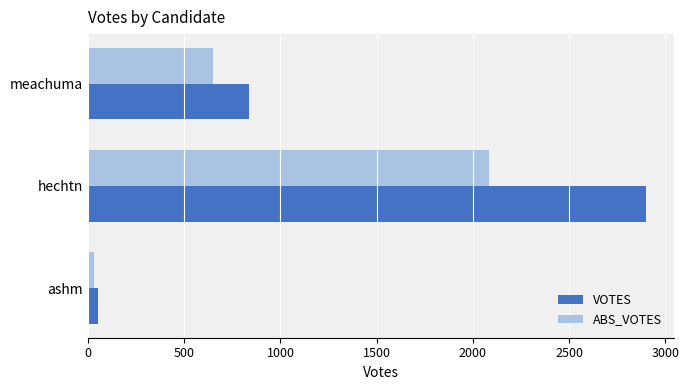

At which label is ABS_VOTES closest to 1057?

meachuma